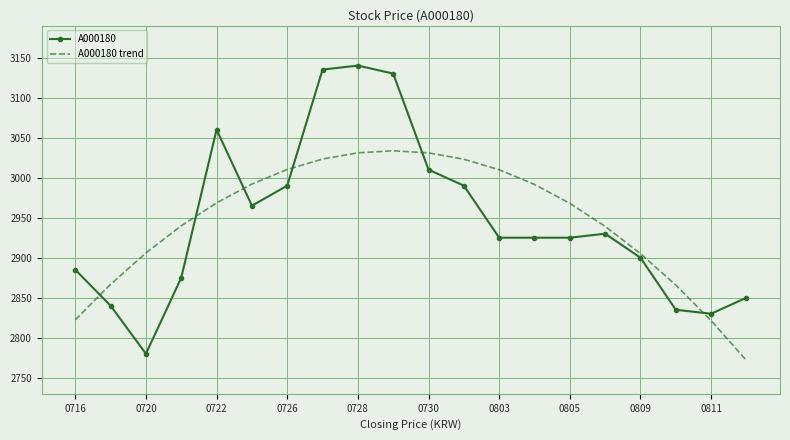

Which series has the widest spread of values?

A000180